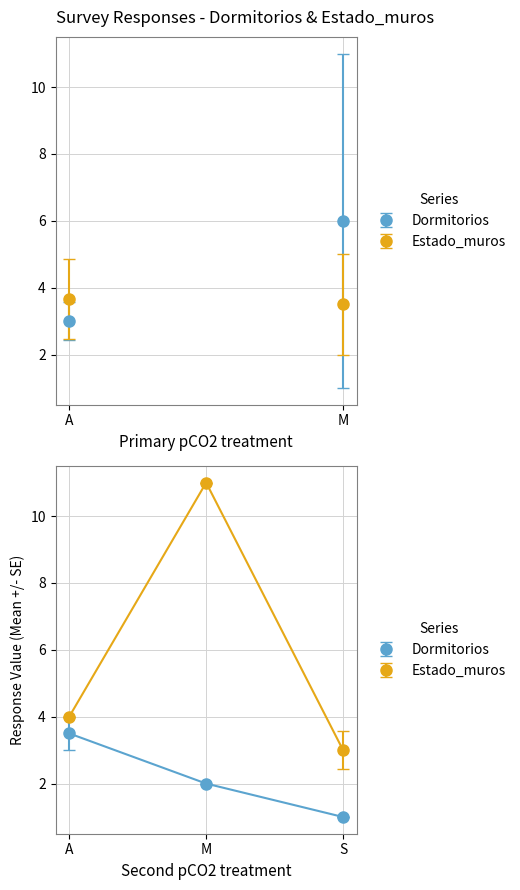

The value of Dormitorios at M is 2.0. True or false?

True